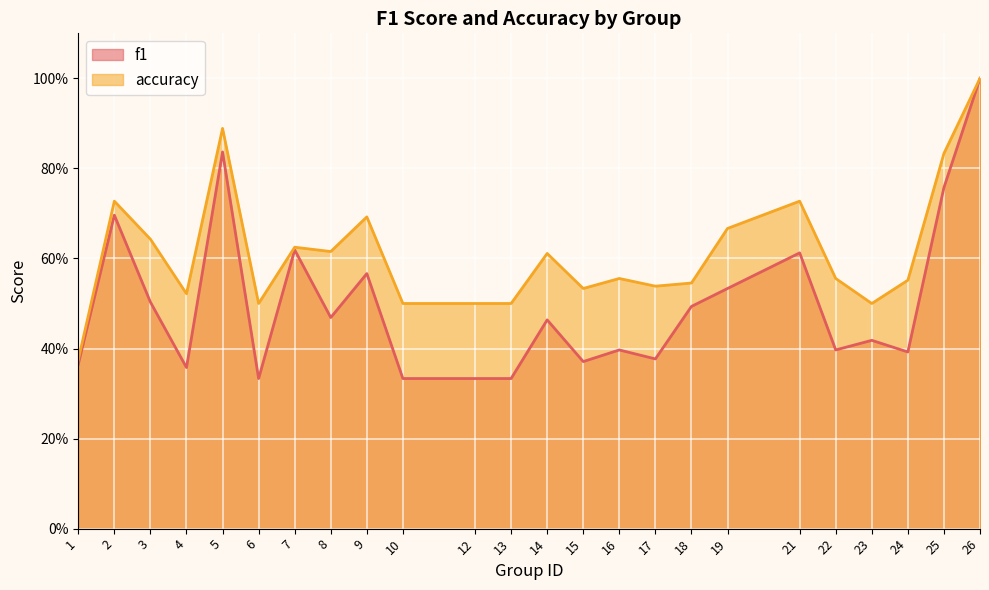

At 9, list the series in order from largest to smallest.

accuracy, f1